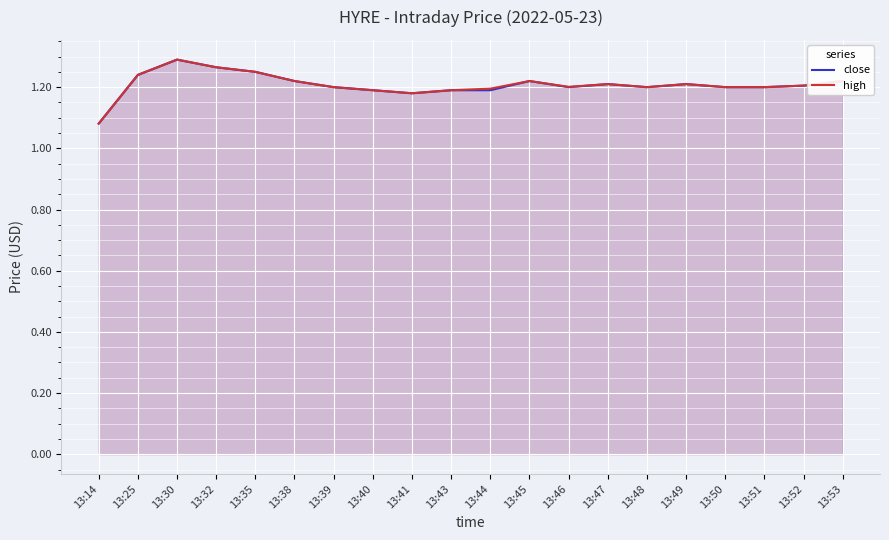

Which has a higher value, 13:48 or 13:40?

13:48